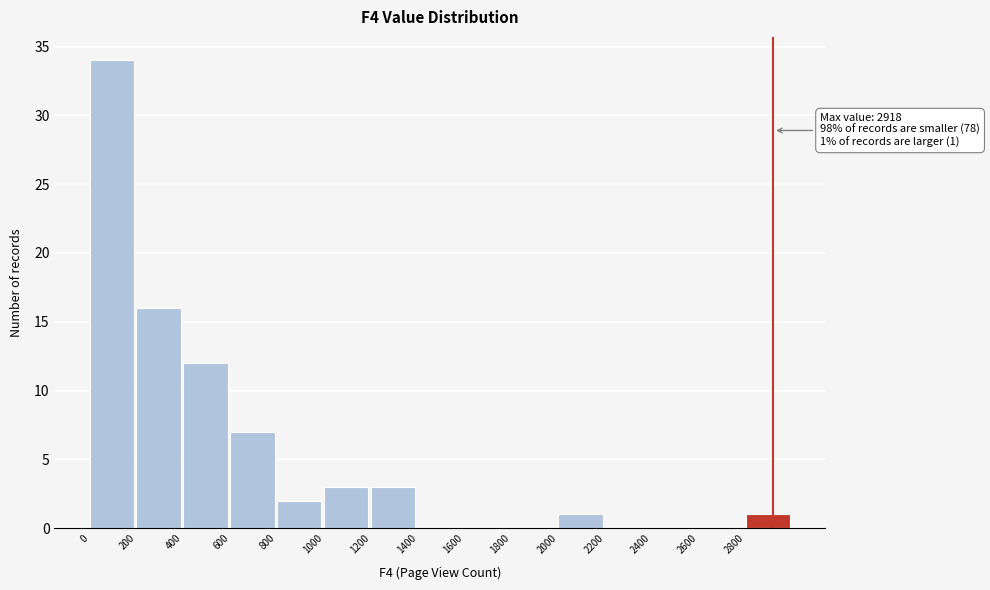

Which range on the x-axis has the tallest bar?

0 to 200